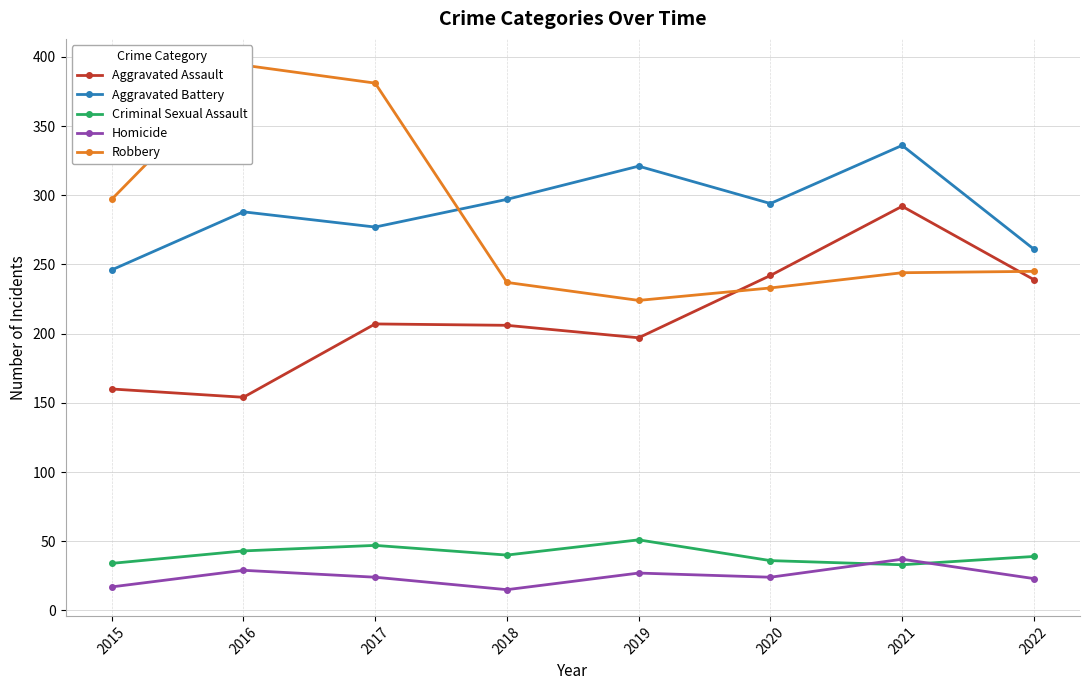

Rank the series at 2019 from highest to lowest value.

Aggravated Battery, Robbery, Aggravated Assault, Criminal Sexual Assault, Homicide